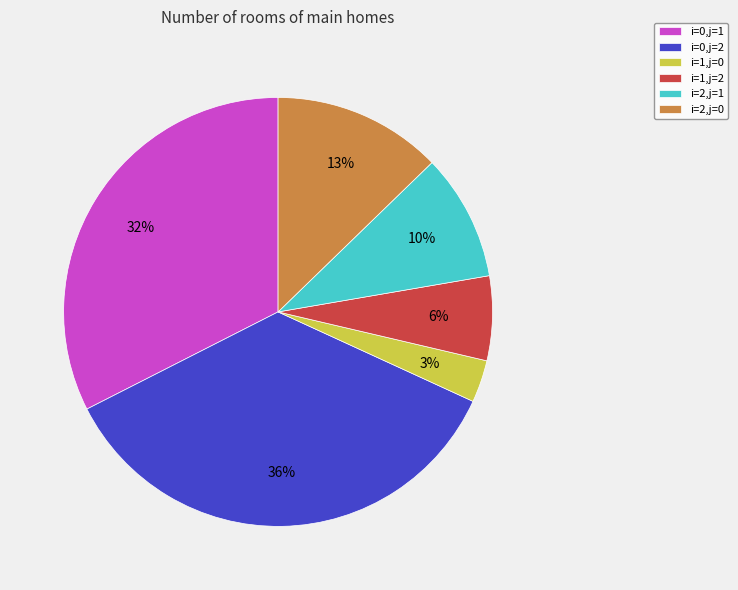

What is the largest slice in the pie chart?

i=0,j=2